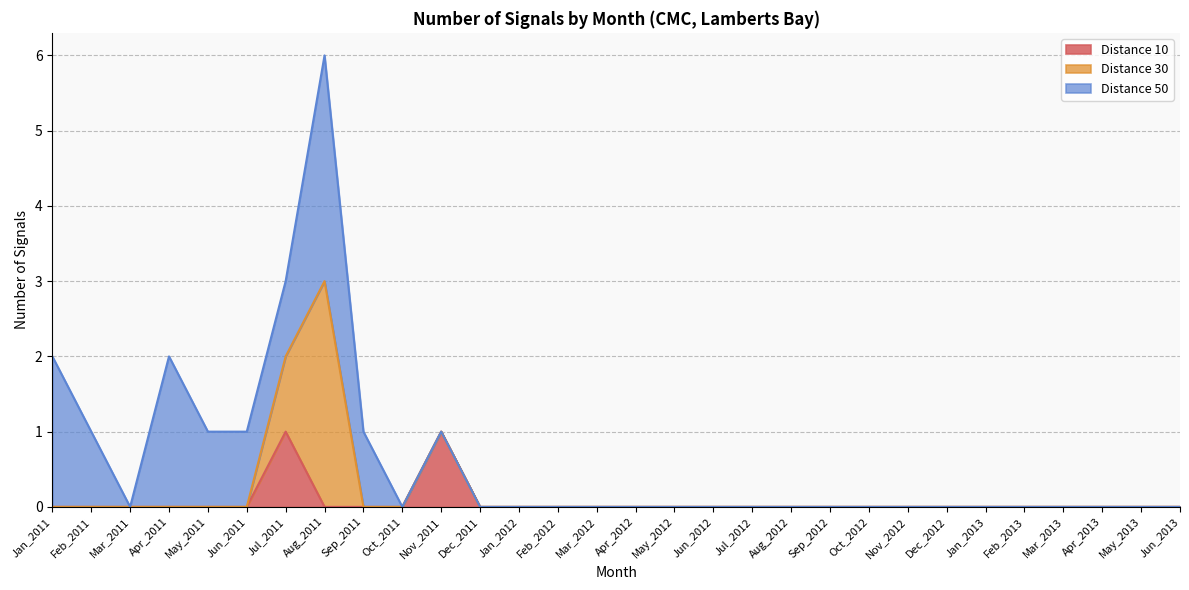

The Distance 10 series shows 0 at Aug_2011. True or false?

True